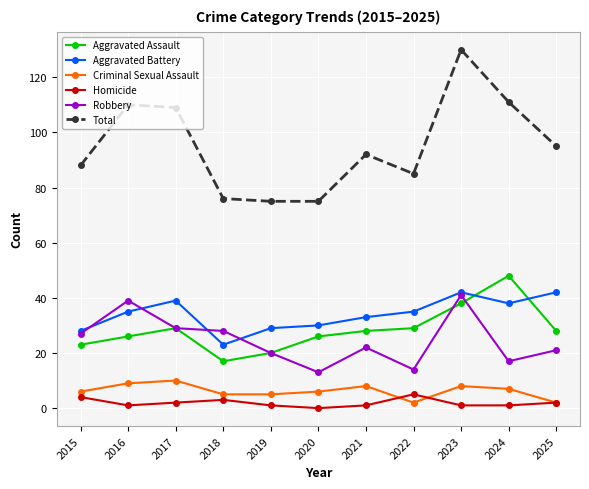

Which series has the widest spread of values?

Total